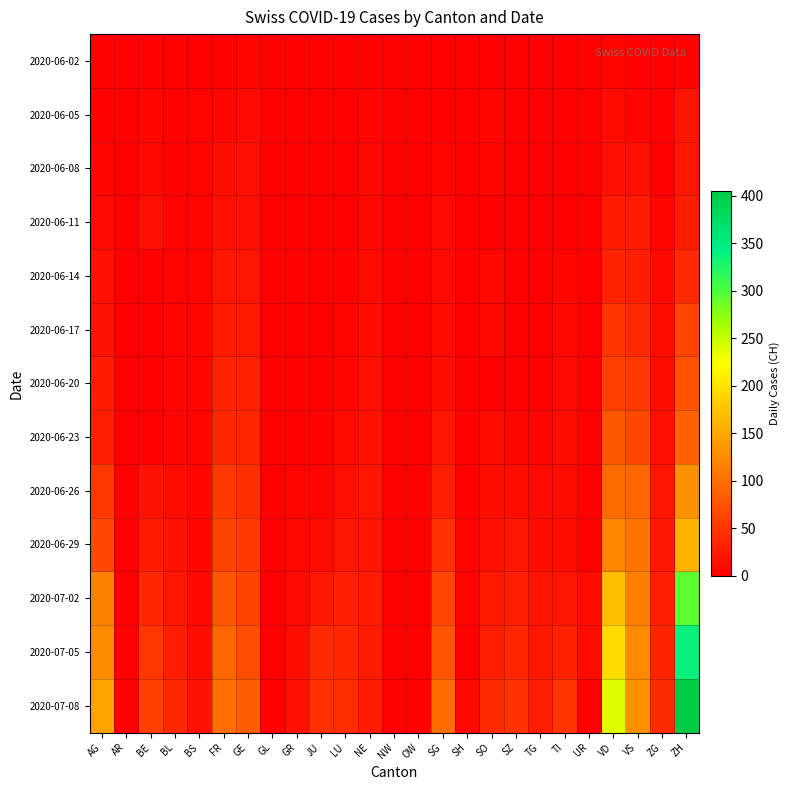

Which series changed the most between NE and OW?

2020-07-05